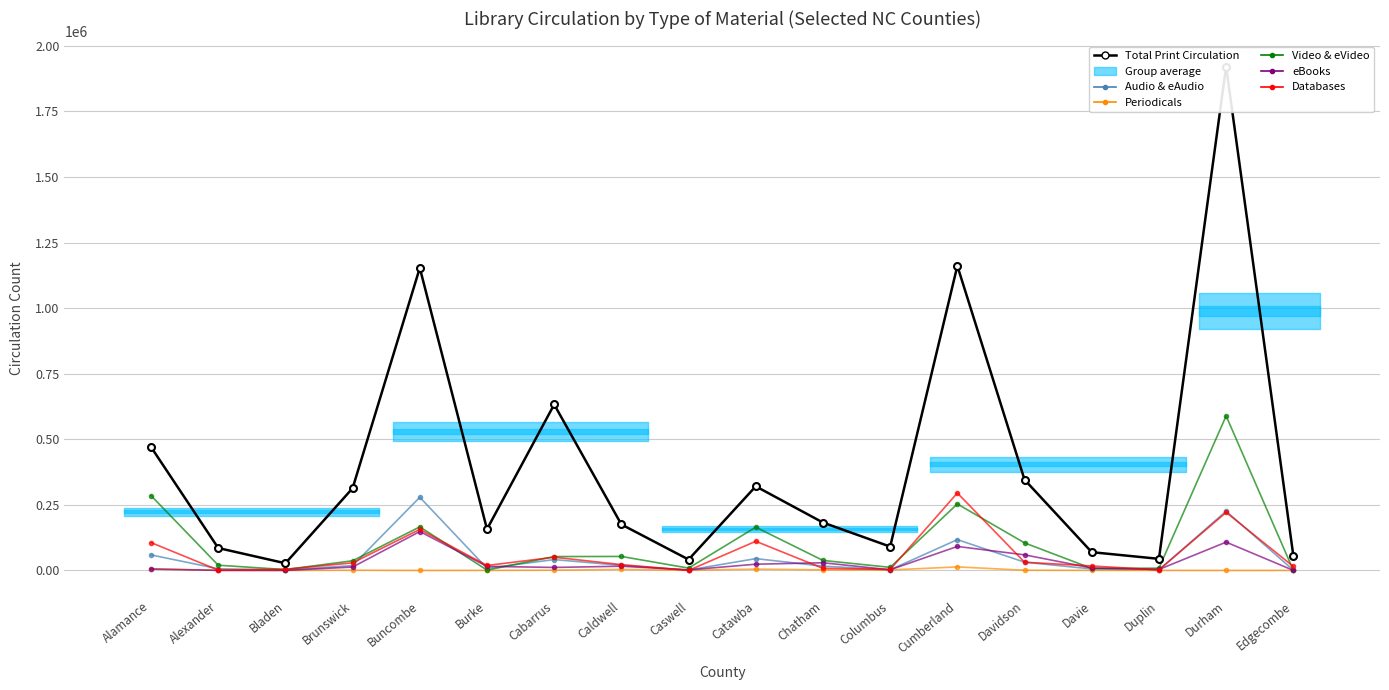

Reading left to right, transcribe all the data shown in this chart.

Total Print Circulation: 470473	85500	27312	313434	1153203	157342	632623	175293	41578	320642	182590	90805	1161038	345957	69658	44210	1920779	56641
Audio & eAudio: 59191	6384	1735	18377	278932	8251	41373	19306	1647	45064	16313	2475	117448	31470	5751	2239	225961	1171
Periodicals: 6418	558	17	750	3	219	1004	3830	600	5014	2225	1810	13488	819	292	148	0	119
Video & eVideo: 285299	19926	3374	36859	166028	1421	52854	53348	8925	164837	38153	11777	253441	105020	7635	8594	589035	807
eBooks: 5212	300	114	12938	148361	15585	11421	16086	1963	23793	29316	2537	91437	59477	9372	3699	107910	328
Databases: 106184	1312	4491	29018	156384	18879	50391	22249	76	111132	8013	3641	295235	31371	17076	1971	221288	15266